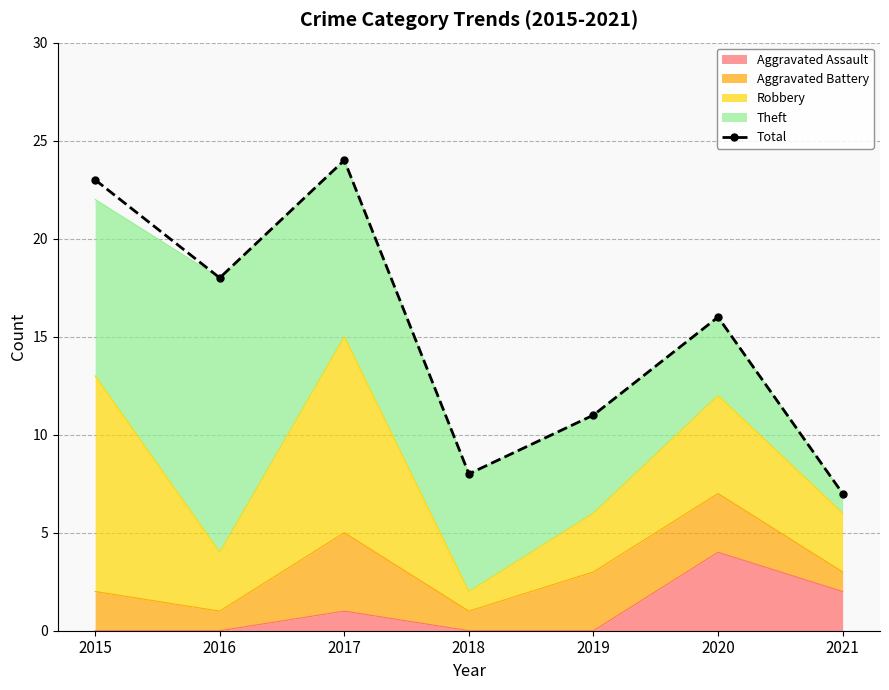

List the labels in order of value, smallest first.

2021, 2018, 2019, 2020, 2016, 2015, 2017